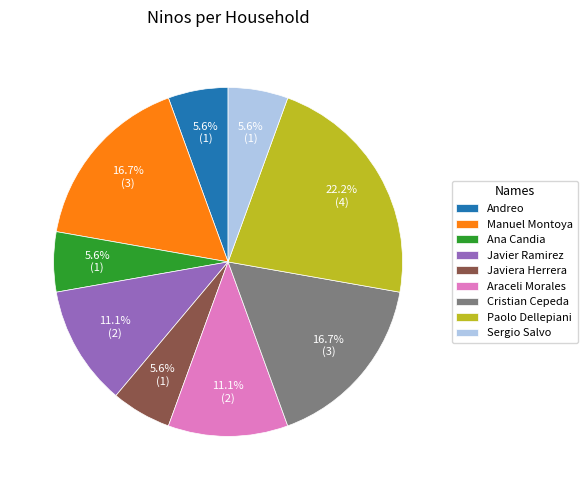

What is the largest slice in the pie chart?

Paolo Dellepiani